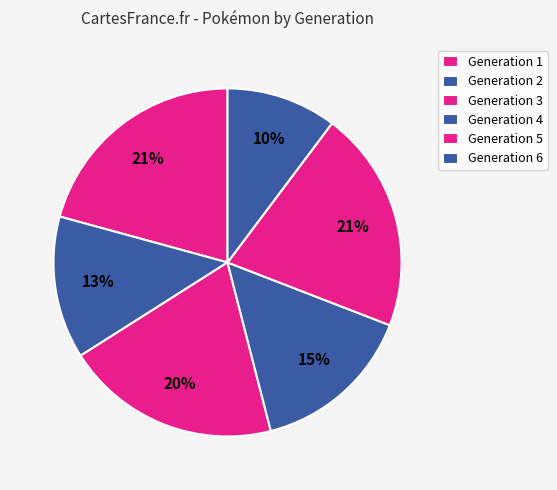

To the nearest percent, what is the combined percentage of Generation 5 and Generation 3?

28%